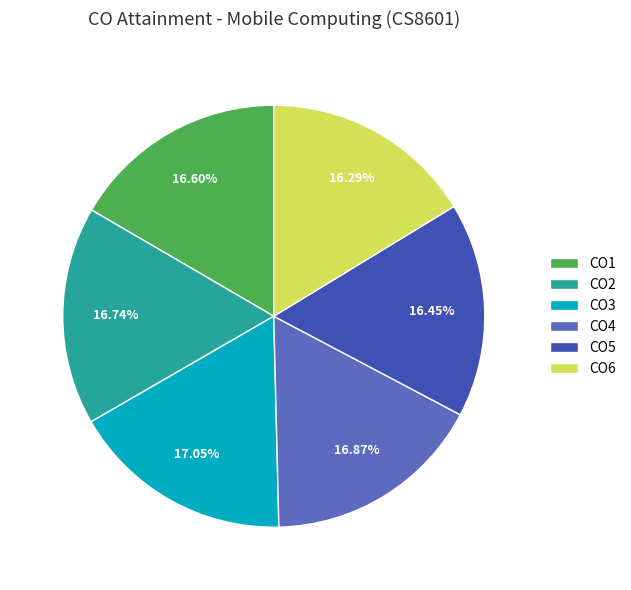

True or false: CO3 accounts for 25% of the total.

False